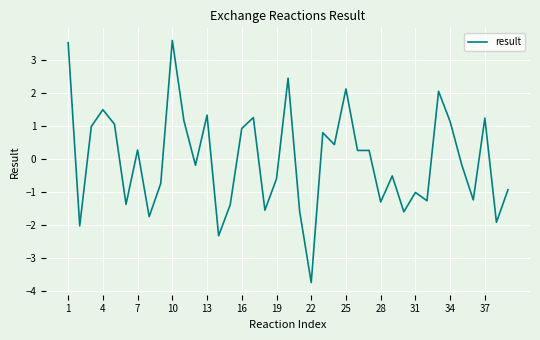

What is the greatest value displayed?

3.6